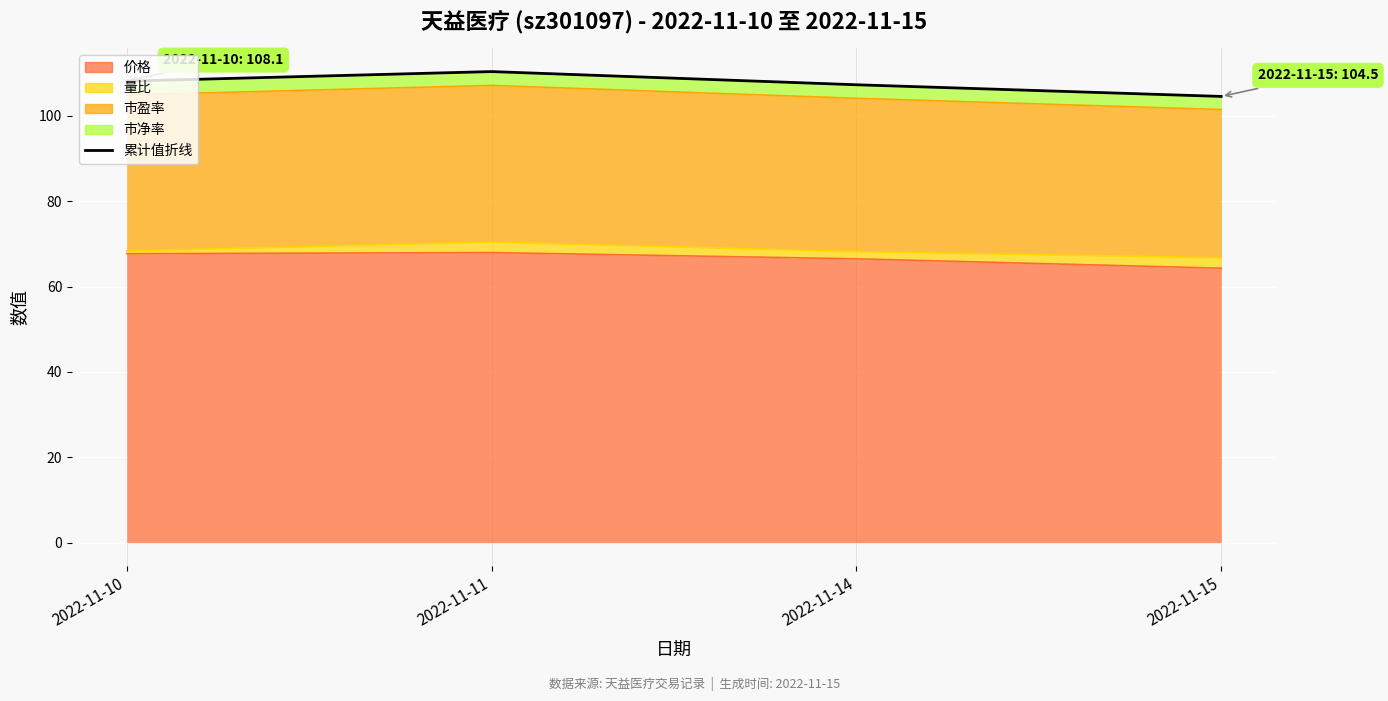

What is the value of the 4th point from the left?

104.5